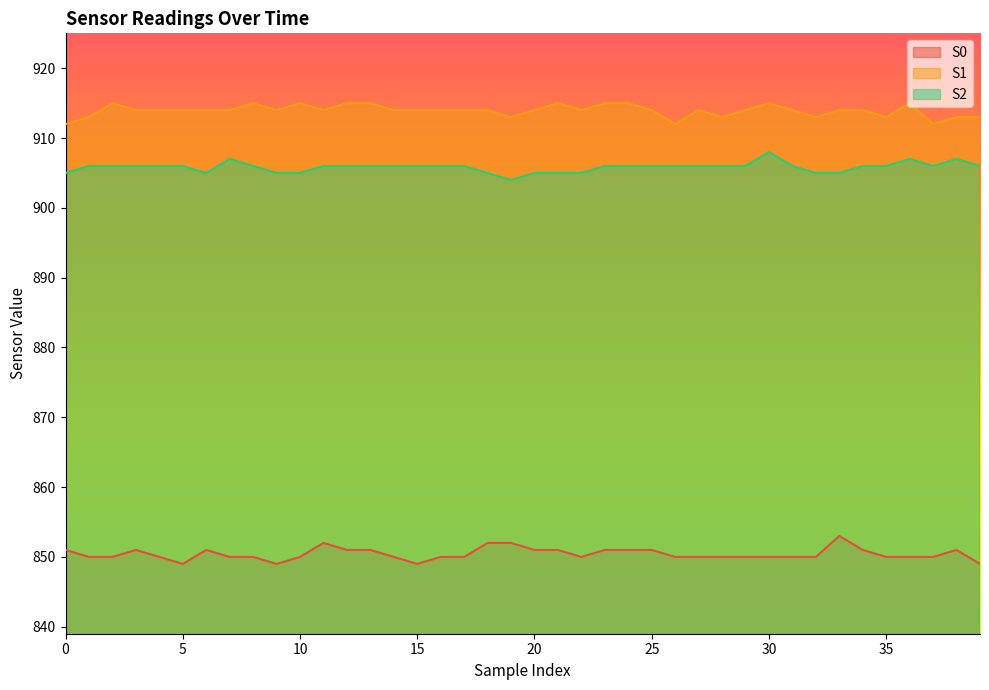

What is the value of the S0 point at the 36th from the left?

850